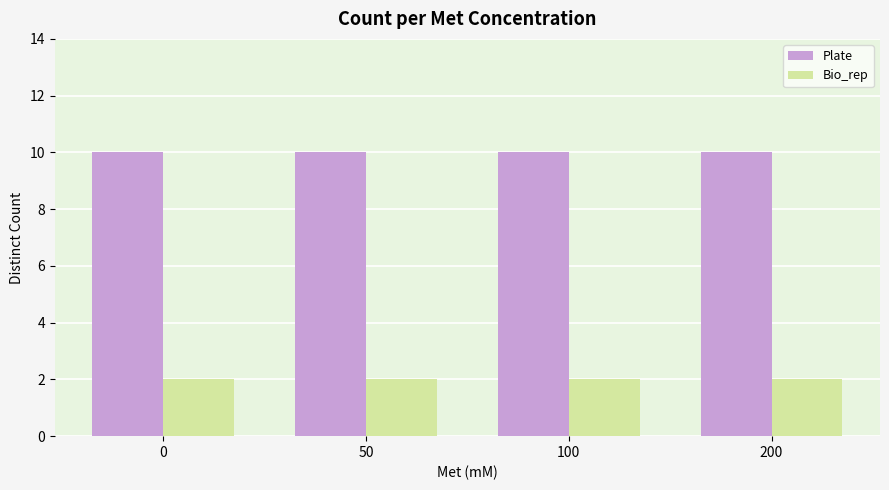

What is the maximum value for Bio_rep?

2